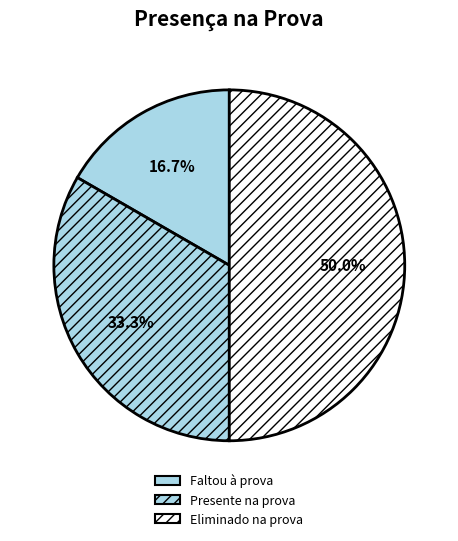

Rank the categories by value from highest to lowest.

Eliminado na prova, Presente na prova, Faltou à prova